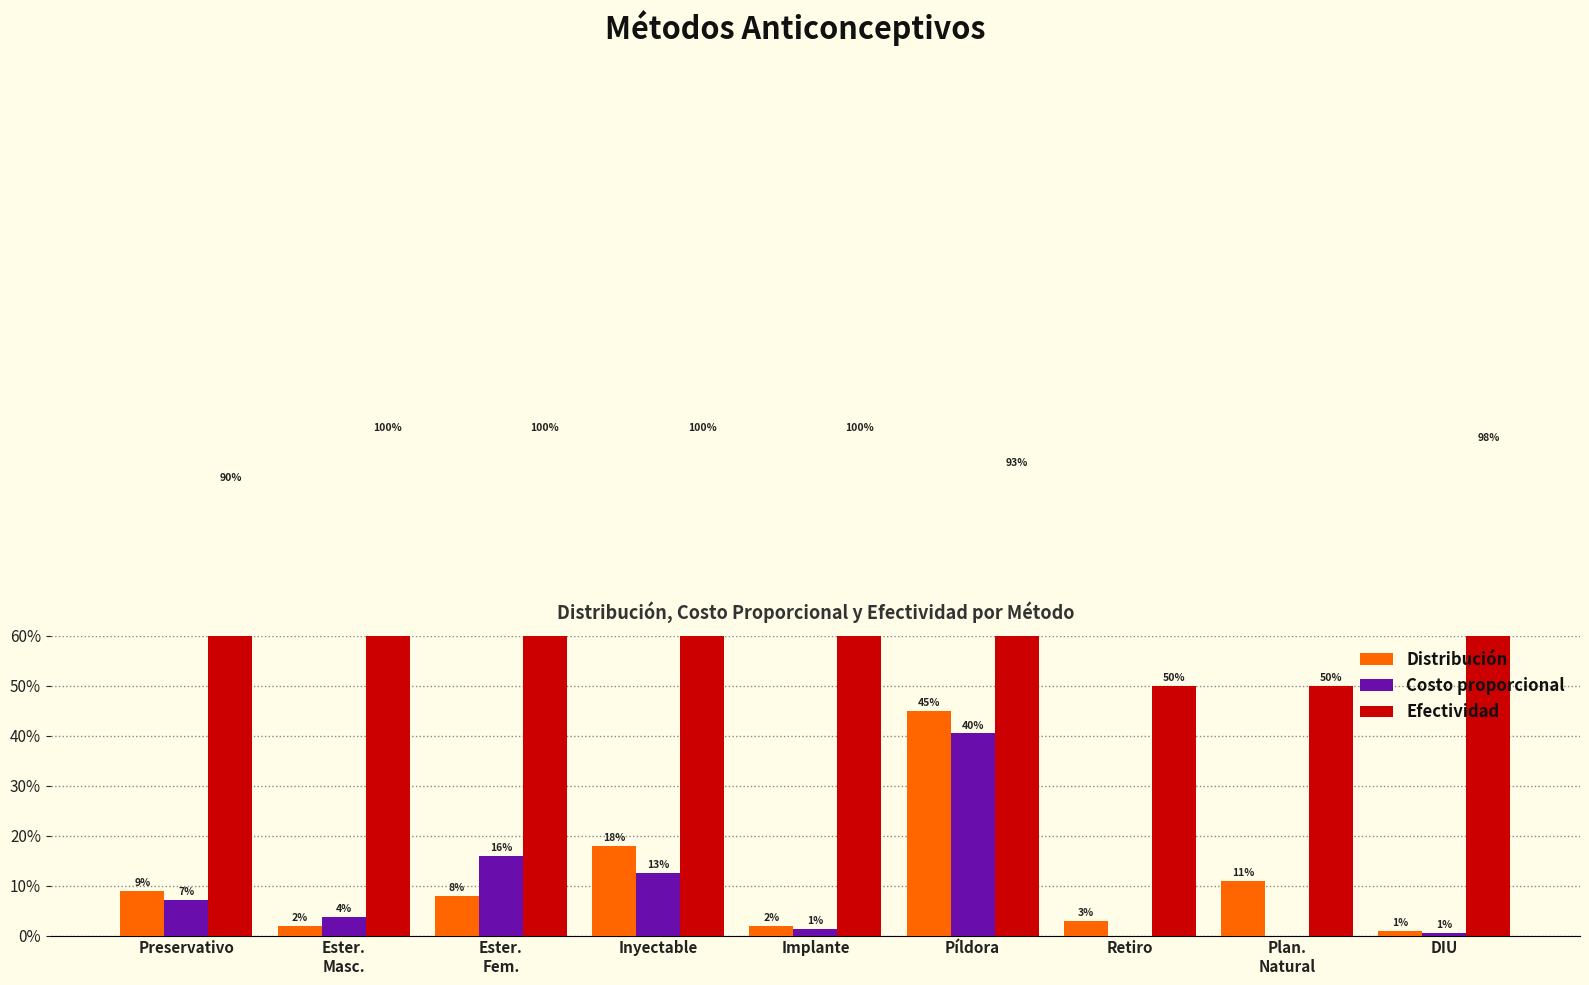

List the labels in order of Efectividad value, smallest first.

Retiro, Plan.
Natural, Preservativo, Píldora, DIU, Ester.
Masc., Ester.
Fem., Inyectable, Implante